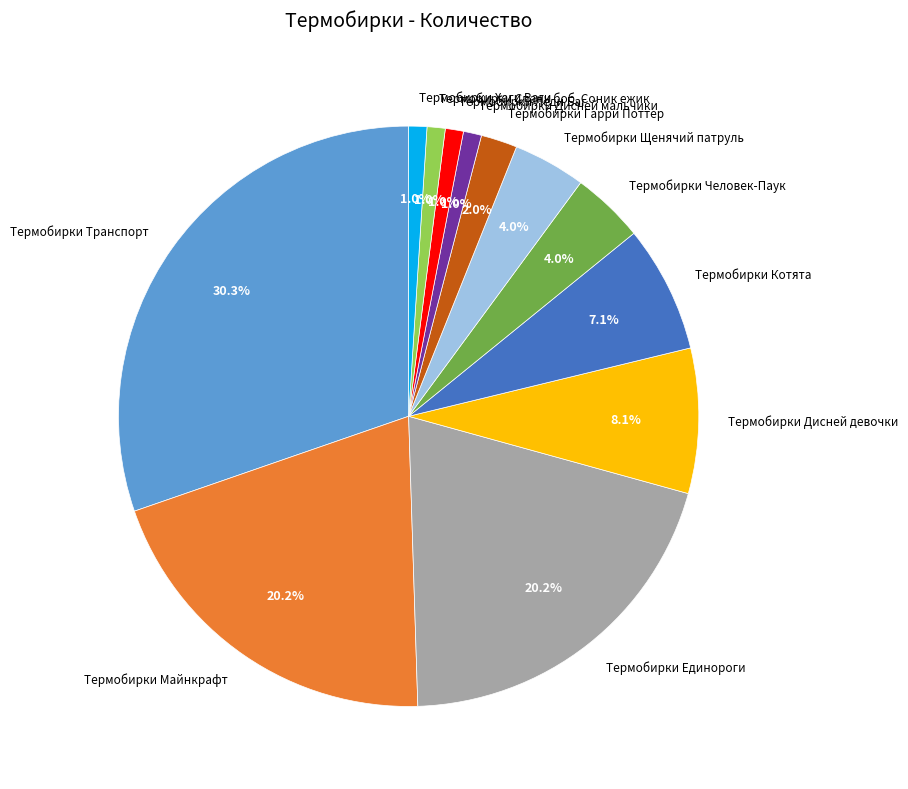

To the nearest percent, what is the difference between the largest and smallest slice percentages?

29%